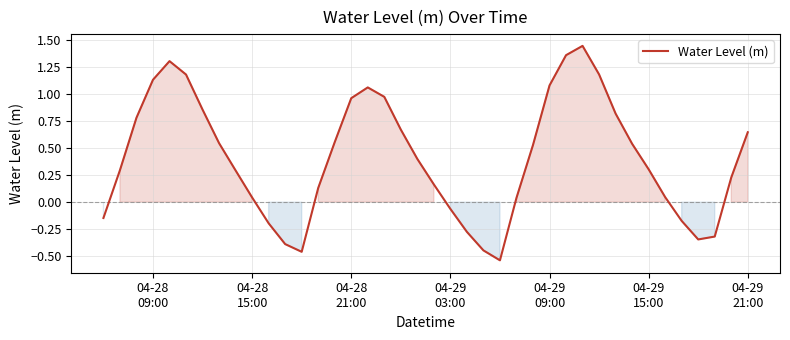

Does the chart display data point markers on the line(s)?

No